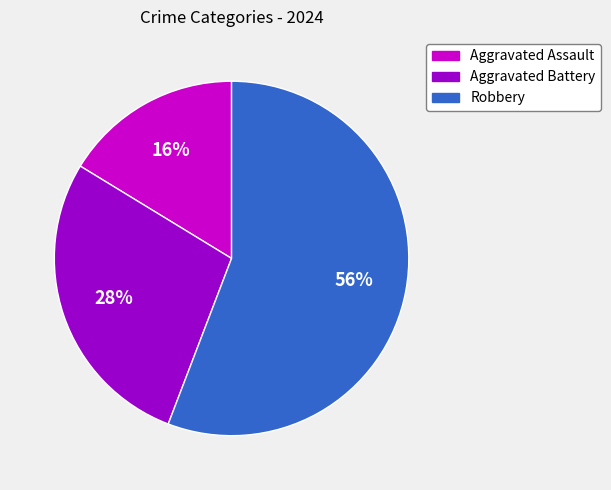

Is there any slice that represents more than half of the pie?

Yes